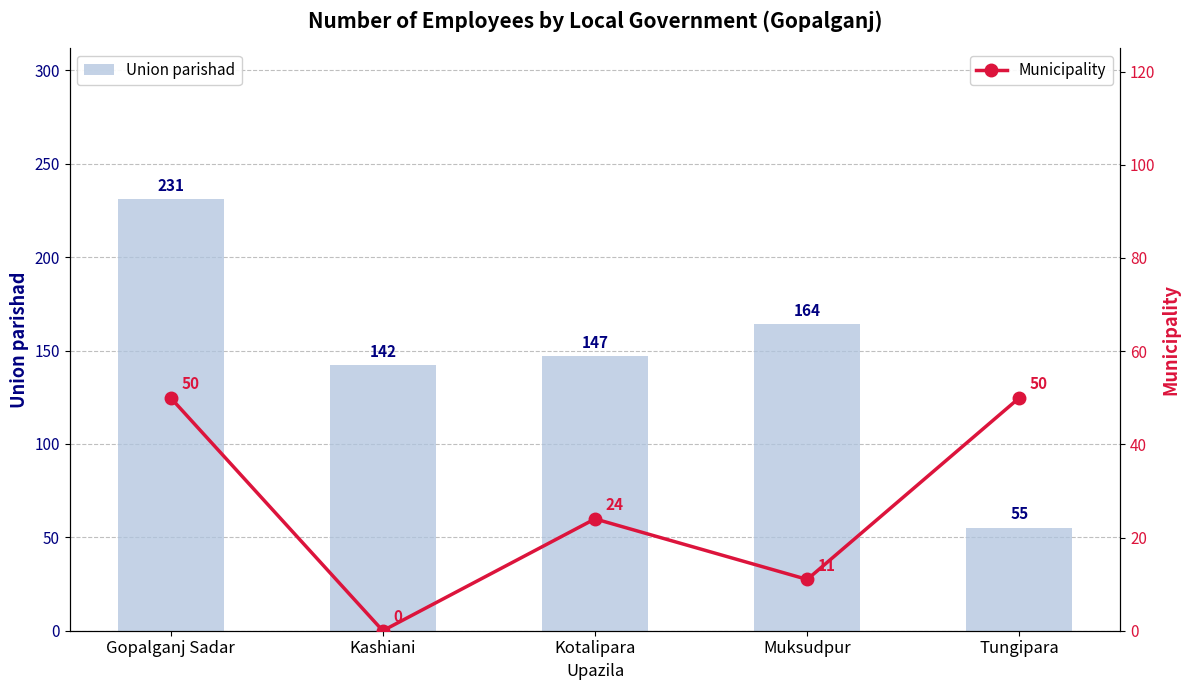

What position from the left is Kotalipara?

3